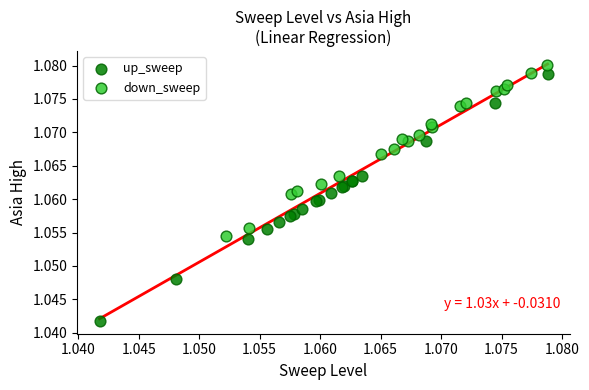

Which series has the largest Y range (max minus min)?

up_sweep